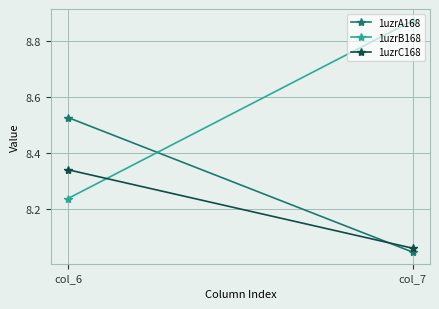

What is the sum of the 1uzrC168 values at col_7 and col_6?

16.4